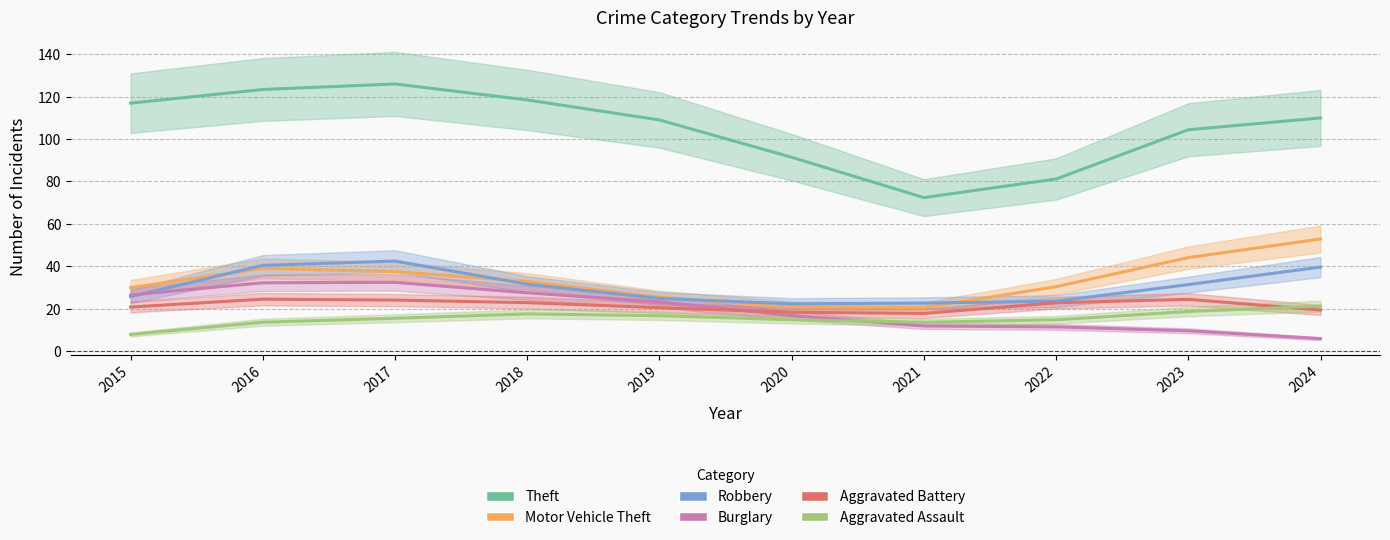

What is the maximum value for Theft?

126.0